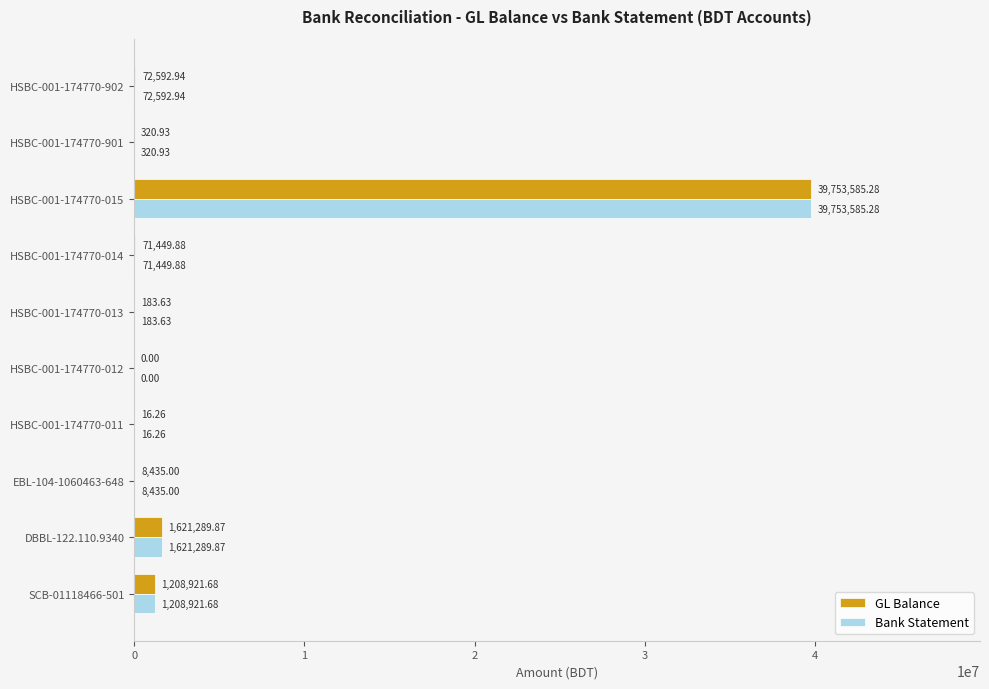

What is the sum of all Bank Statement values?

42736795.5